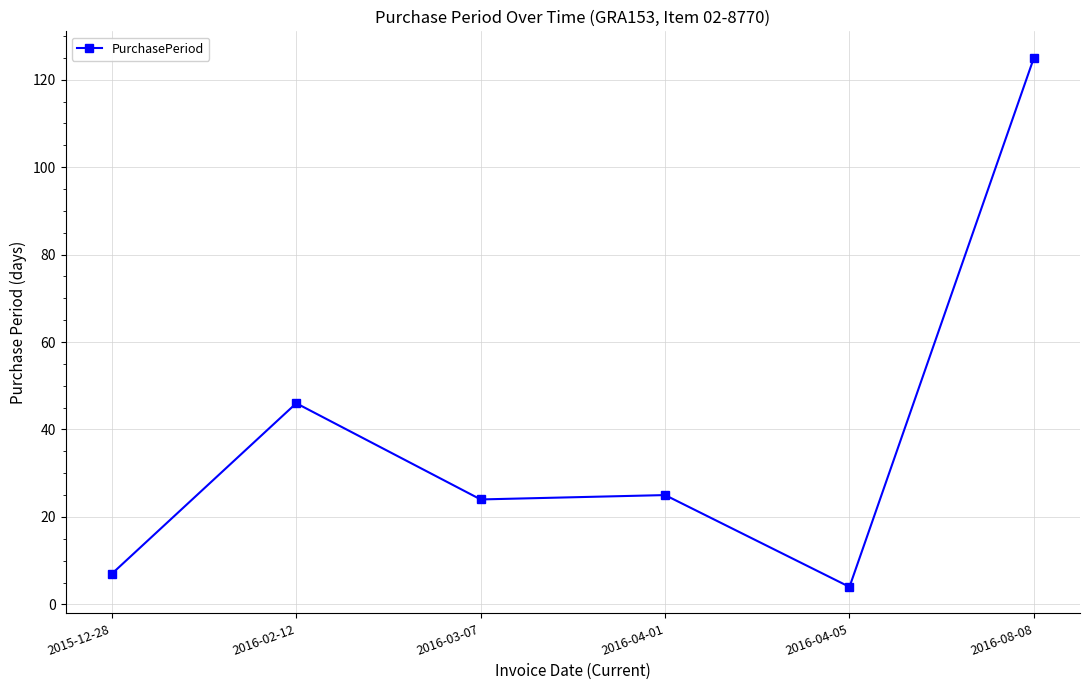

At which category does the chart reach its minimum across all series?

2016-04-05